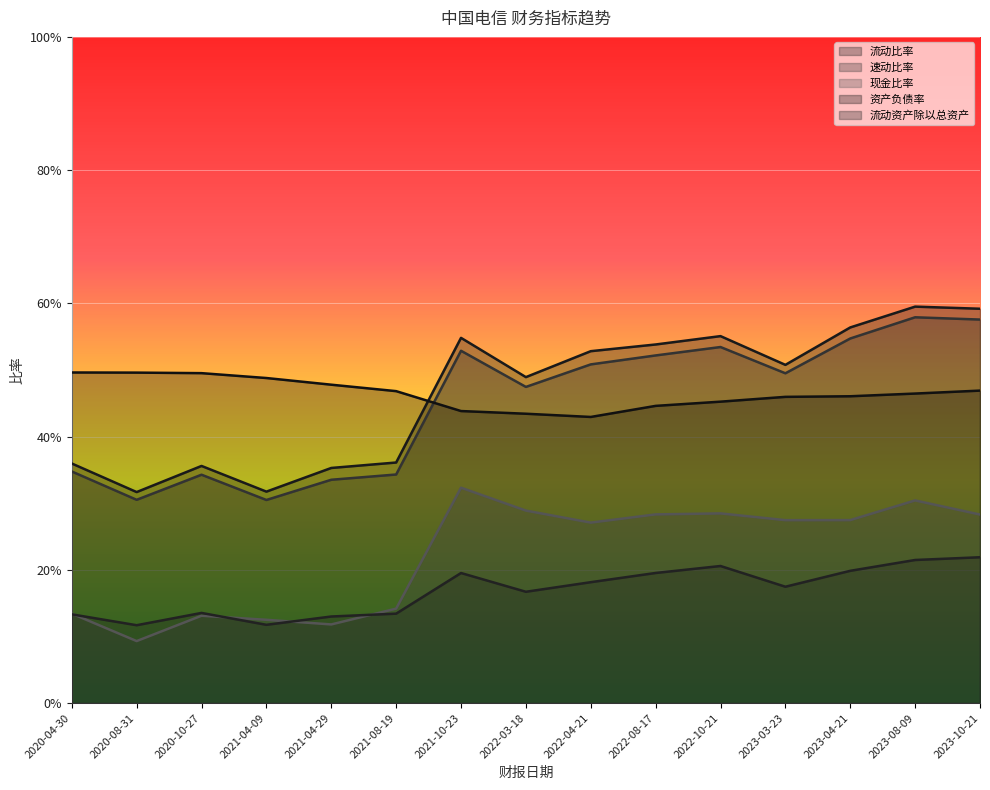

Where is the first local minimum for 流动资产除以总资产?

2020-08-31